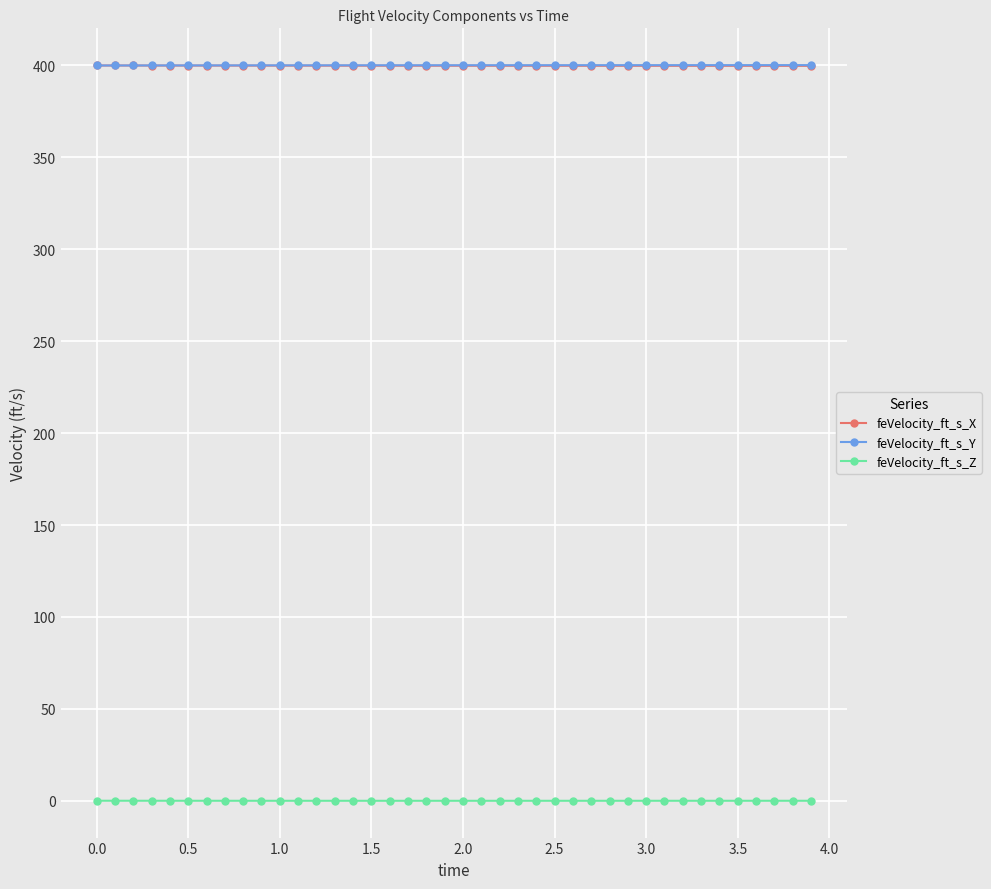

What are all the series names shown in the legend?

feVelocity_ft_s_X, feVelocity_ft_s_Y, feVelocity_ft_s_Z